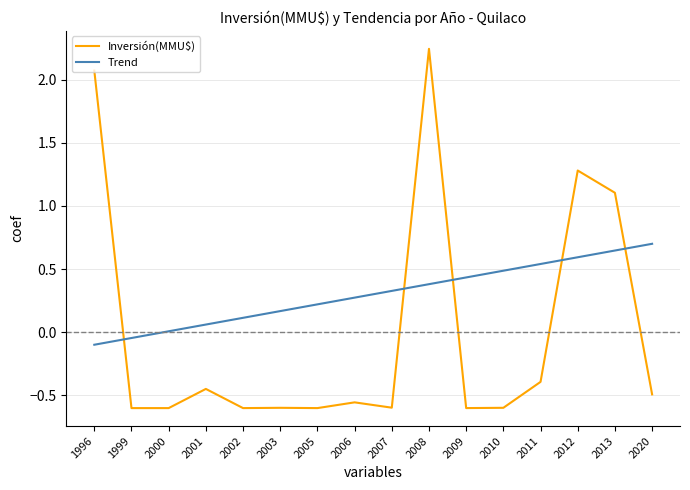

Rank the series at 2010 from highest to lowest value.

Trend, Inversión(MMU$)